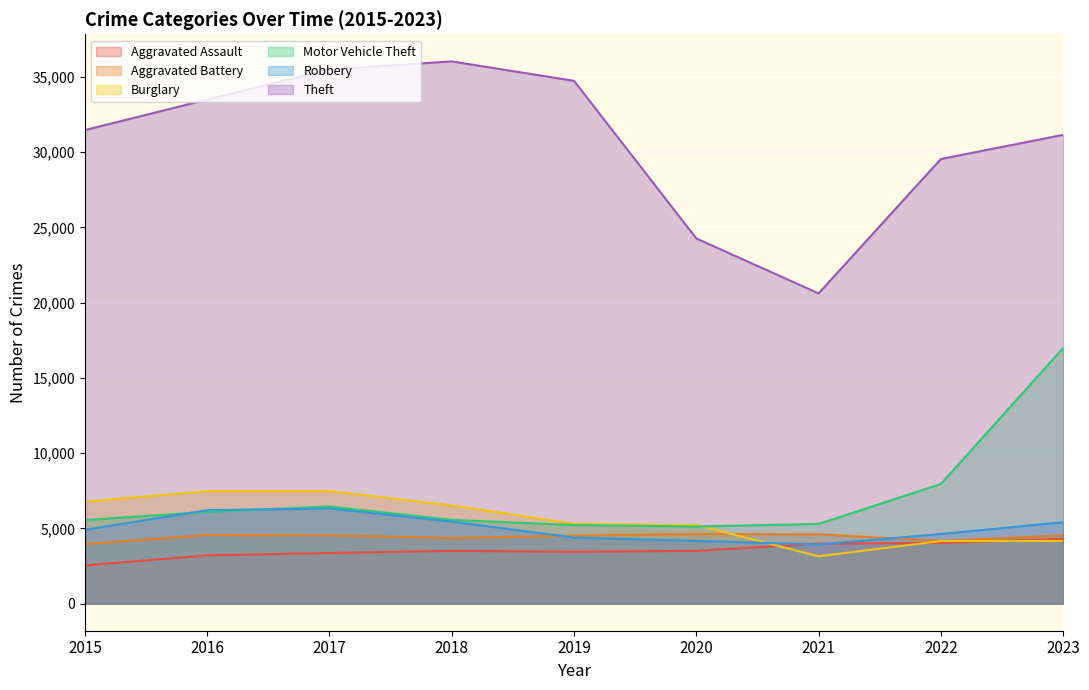

How many lines are shown in the chart?

6